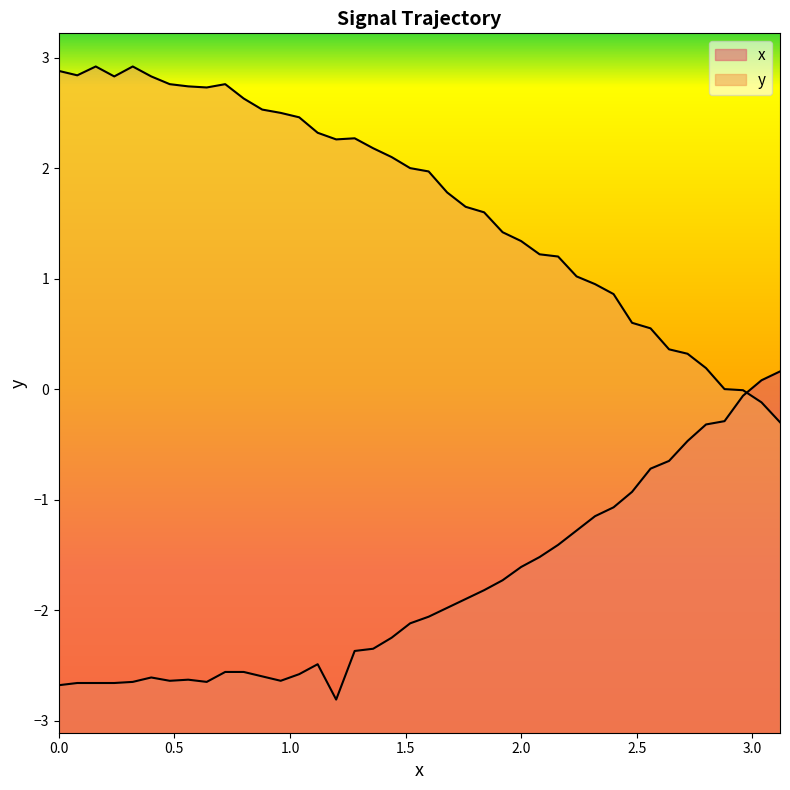

Which series has the largest total across all categories?

y